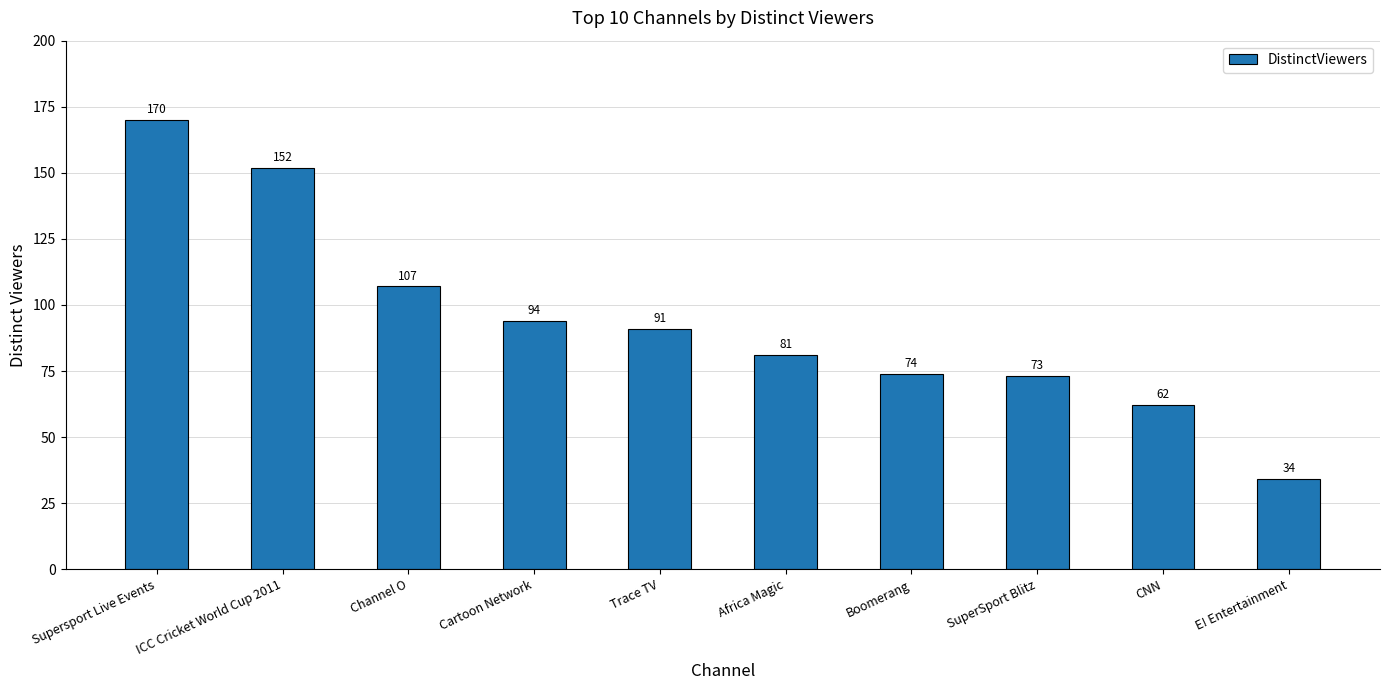

The chart shows a value of 107 at Channel O. True or false?

True